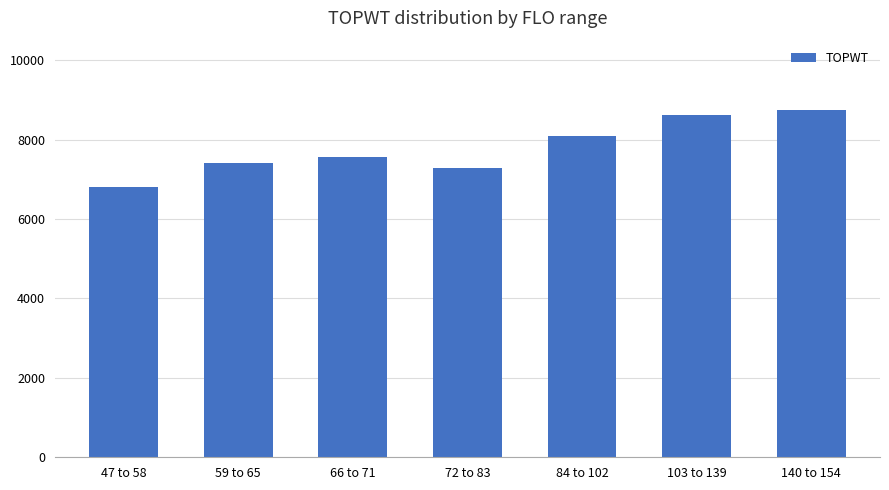

Between 103 to 139 and 47 to 58, which is larger?

103 to 139